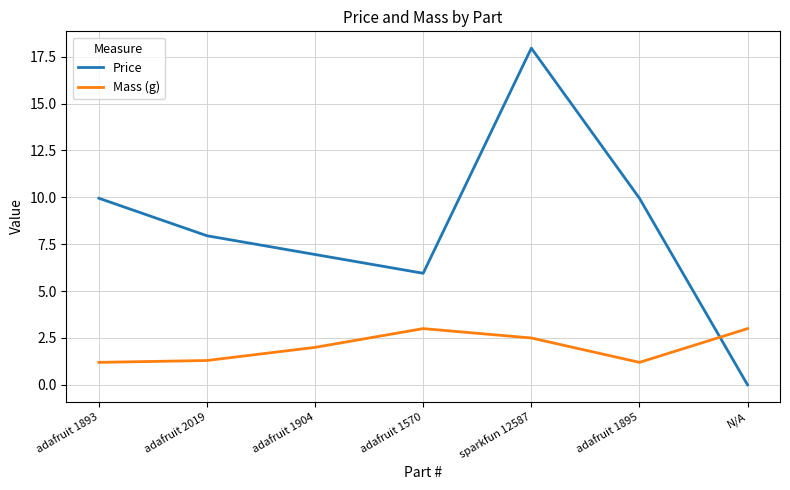

What is the lowest value of the Mass (g) series?

1.2